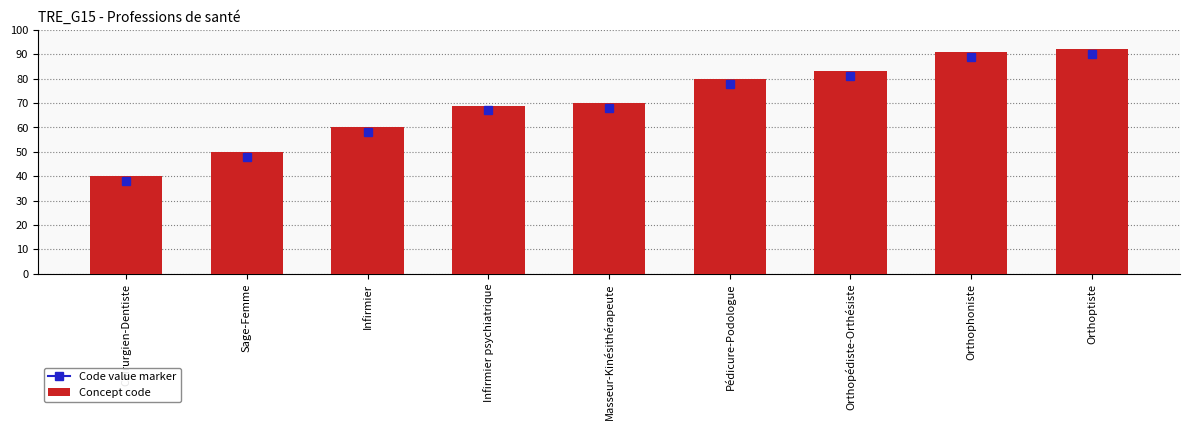

Which label corresponds to the smallest value in the chart?

Chirurgien-Dentiste